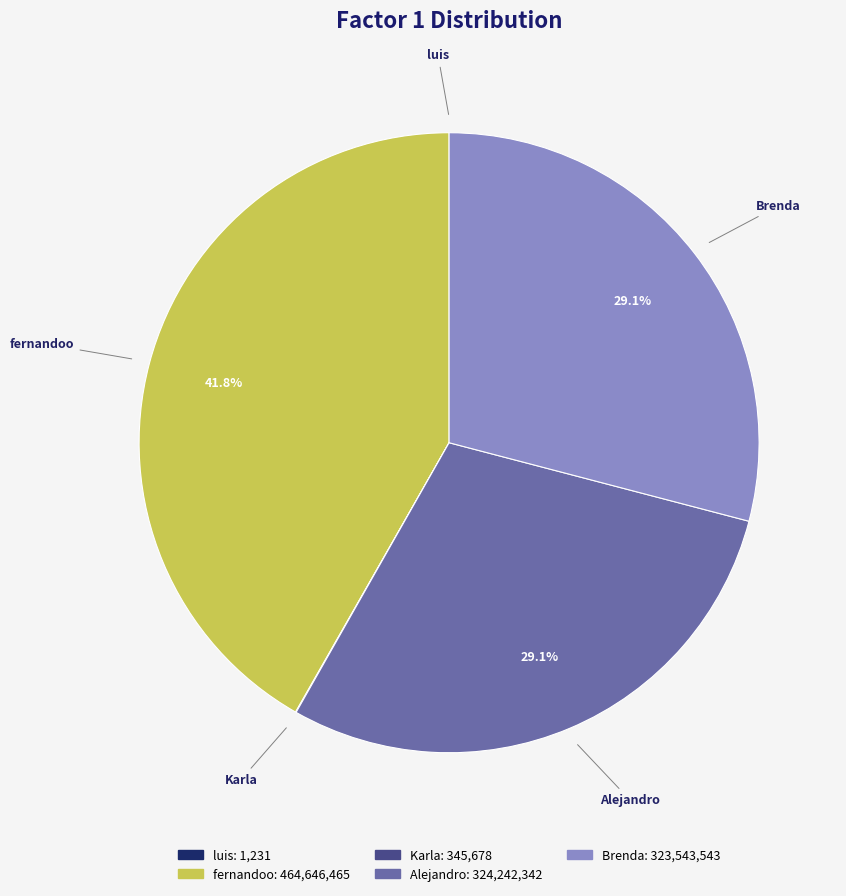

To the nearest percent, what is the average slice percentage?

20%